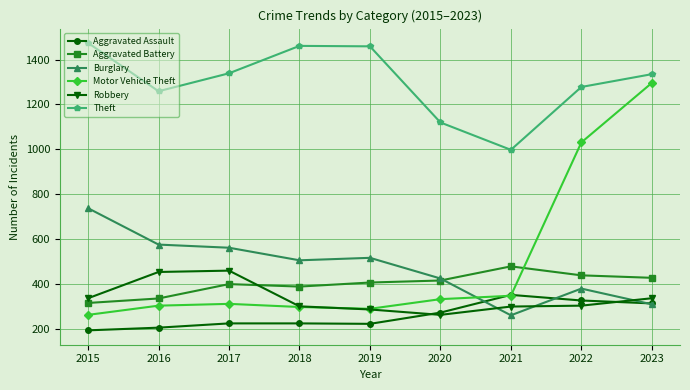

What is the spread (max minus min) of values at 2021?

737